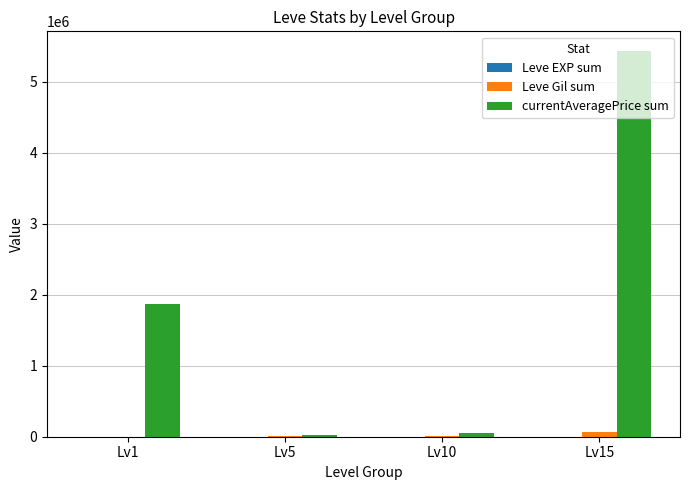

Between Lv1 and Lv15, which series saw the biggest shift?

currentAveragePrice sum